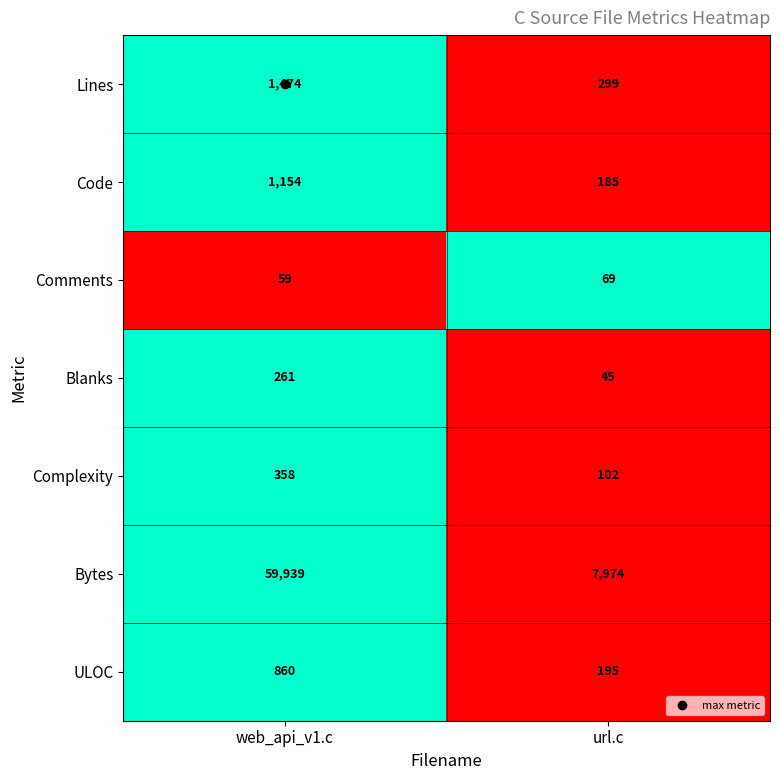

How many values in the Comments series are below 69?

1